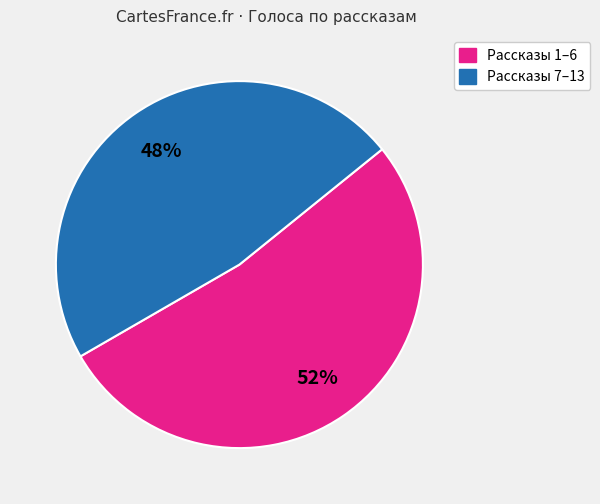

Does any single category account for the majority?

Yes